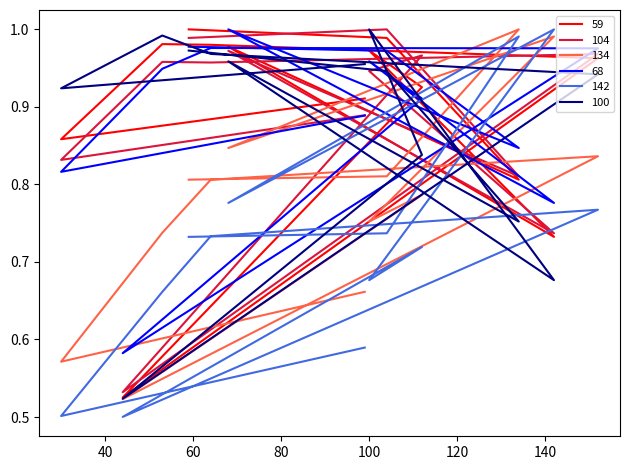

Is it true that 59 equals 0.5 at 104?

False